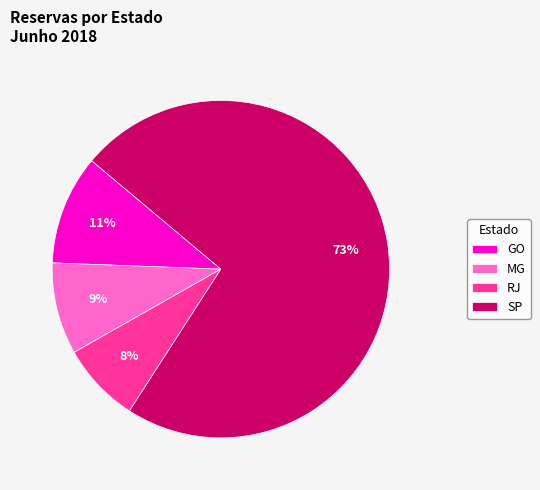

Which slice represents more than half of the pie?

SP